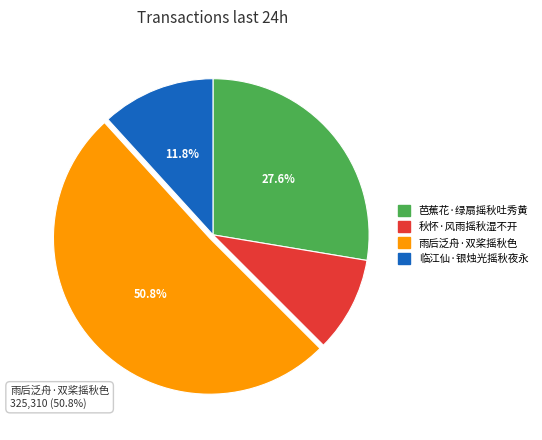

What percentage is the 秋怀·风雨摇秋湿不开 slice, to the nearest percent?

10%